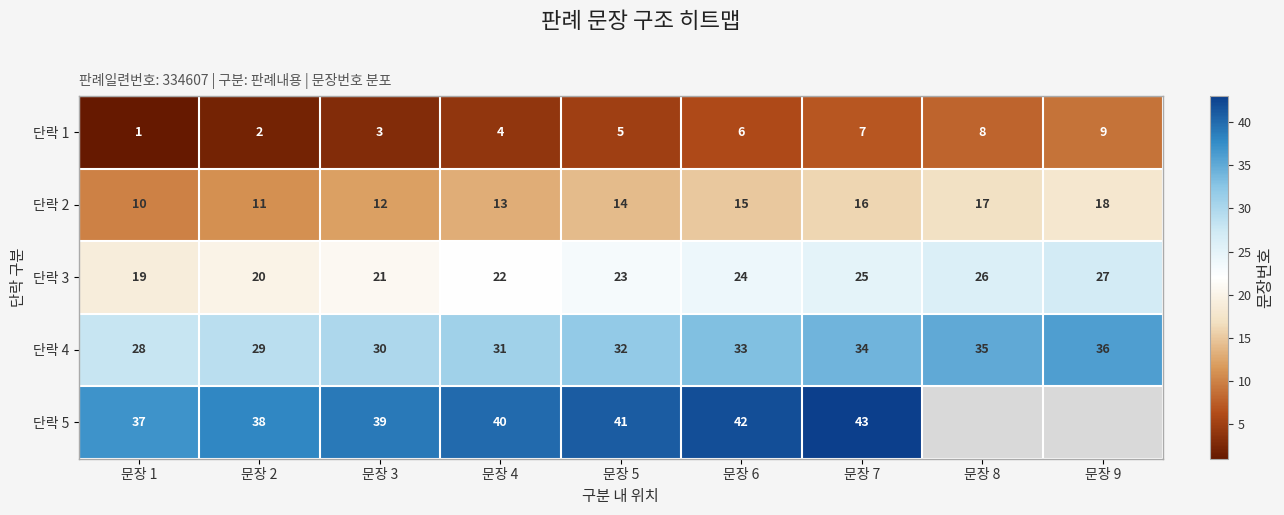

List the labels in order of 단락 3 value, largest first.

문장 9, 문장 8, 문장 7, 문장 6, 문장 5, 문장 4, 문장 3, 문장 2, 문장 1